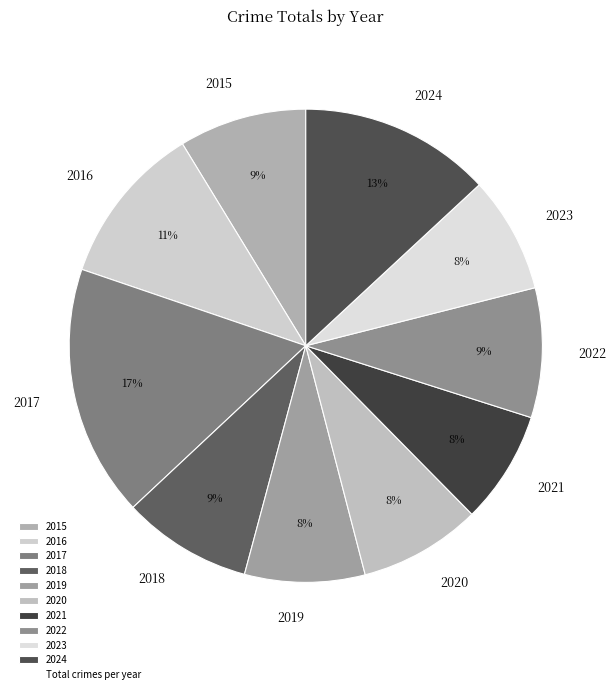

Do 2024 and 2021 together represent more than half of the pie?

No